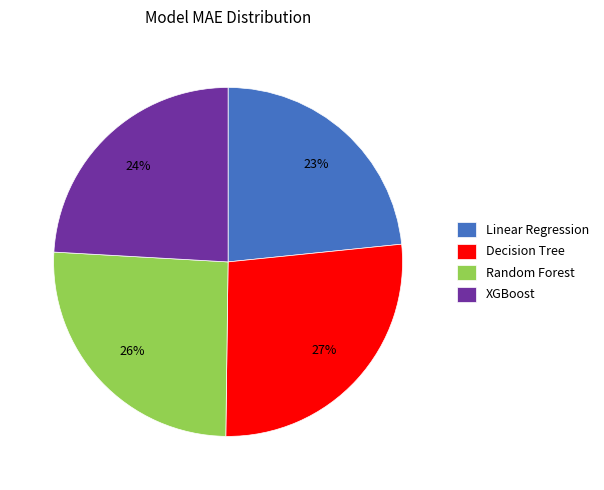

The Decision Tree slice represents 27% of the pie. True or false?

True